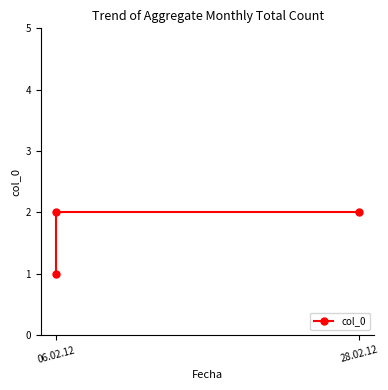

True or false: the data shows 2 at 28.02.12.

True